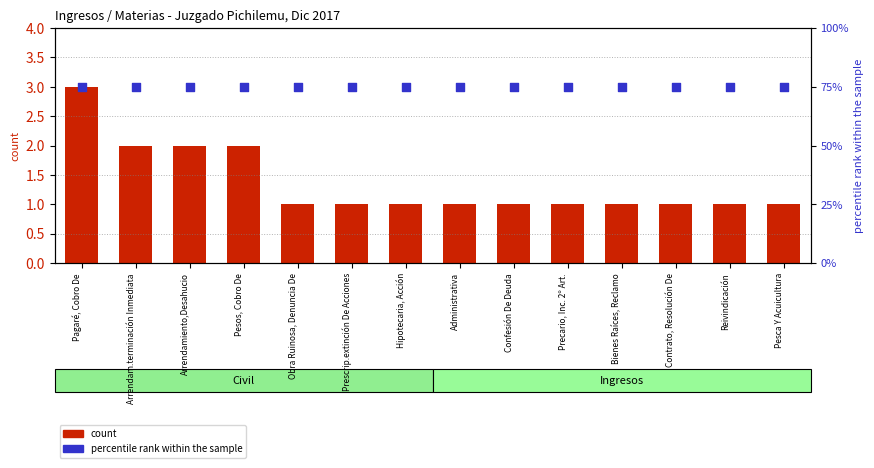

At which category is the sum across all series the highest?

Pagaré, Cobro De